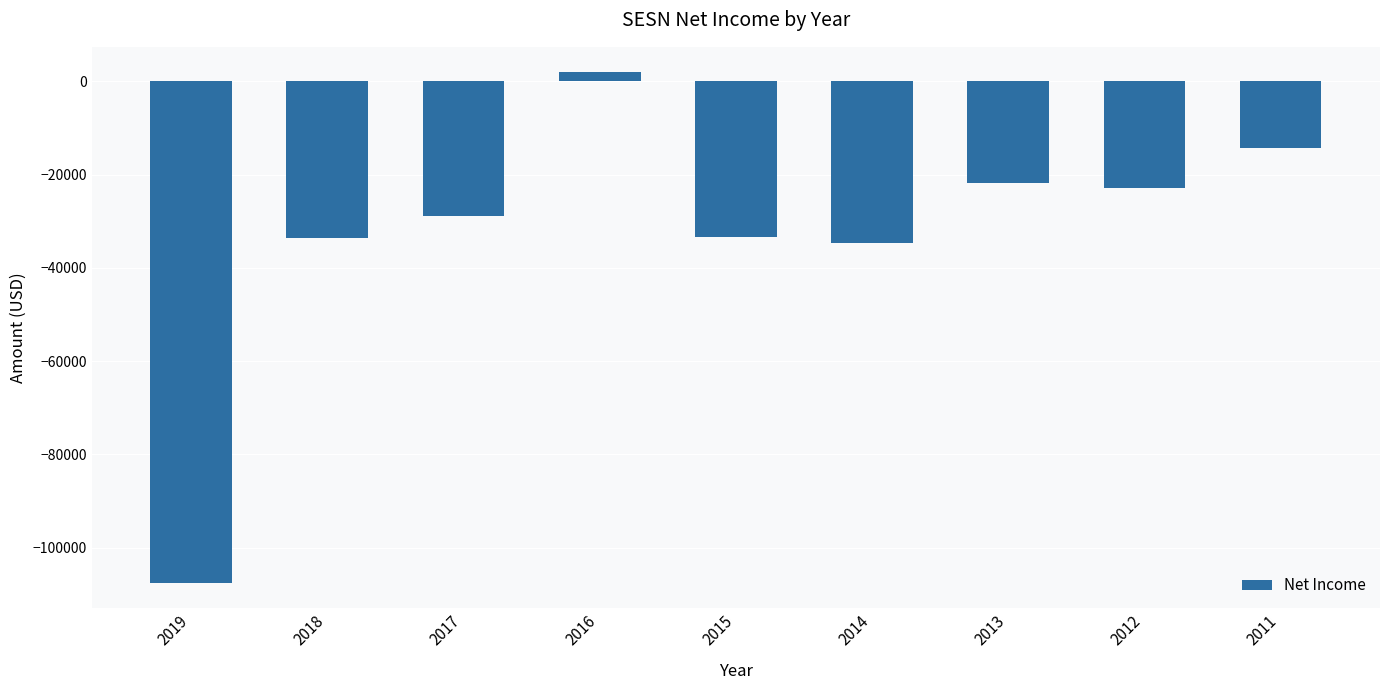

What is the change in value from 2016 to 2012?

-24700